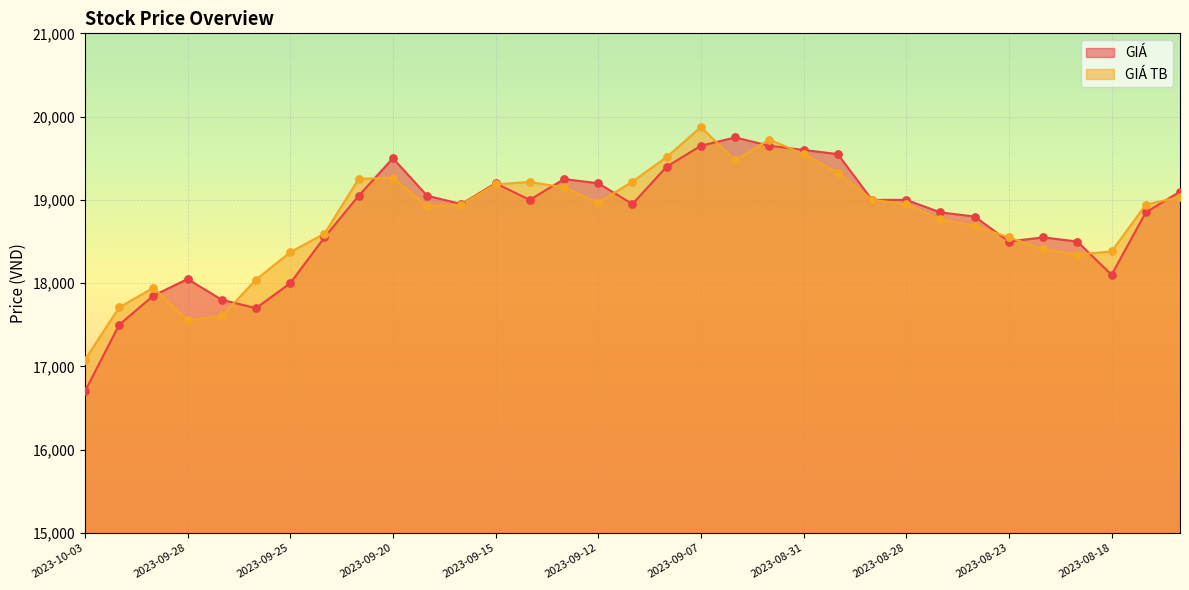

At which category is the sum across all series the highest?

2023-09-07